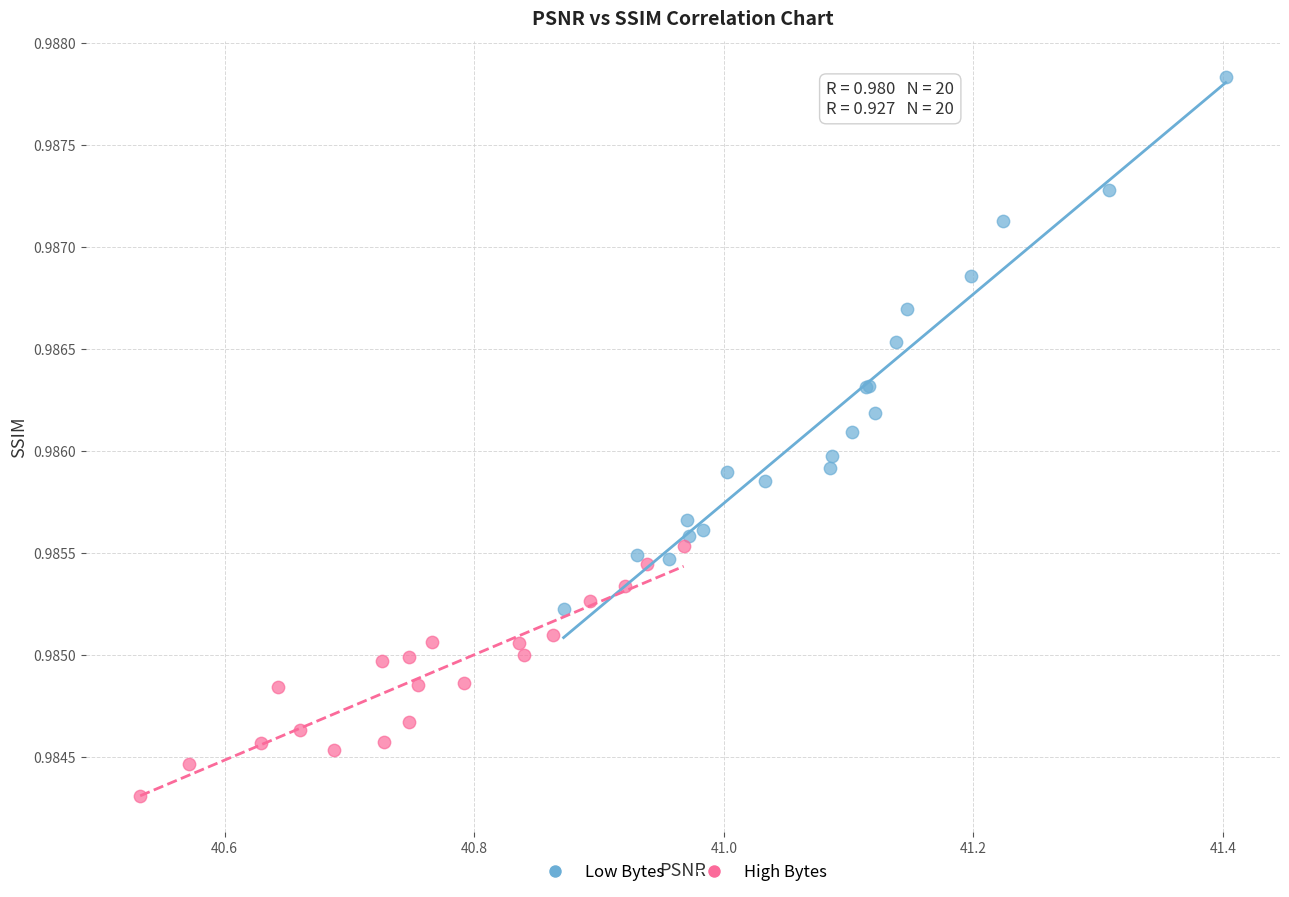

Which series reaches the minimum Y coordinate?

High Bytes